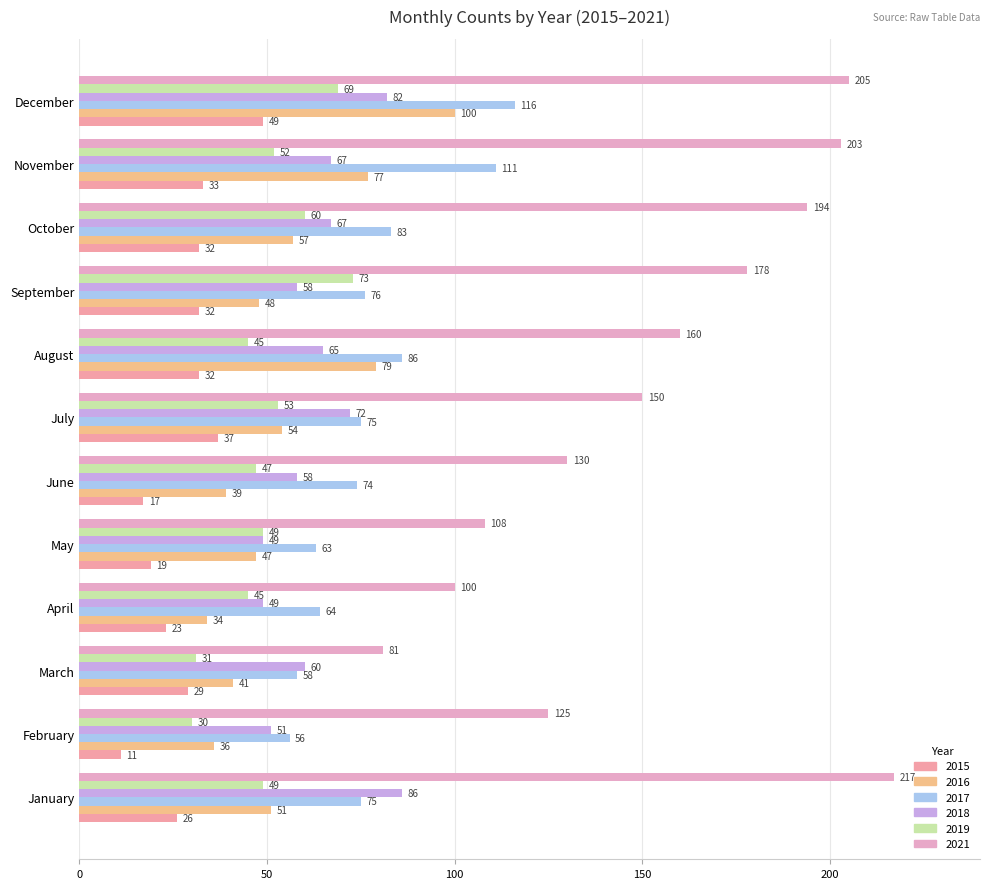

At how many categories does at least one series exceed 52?

12